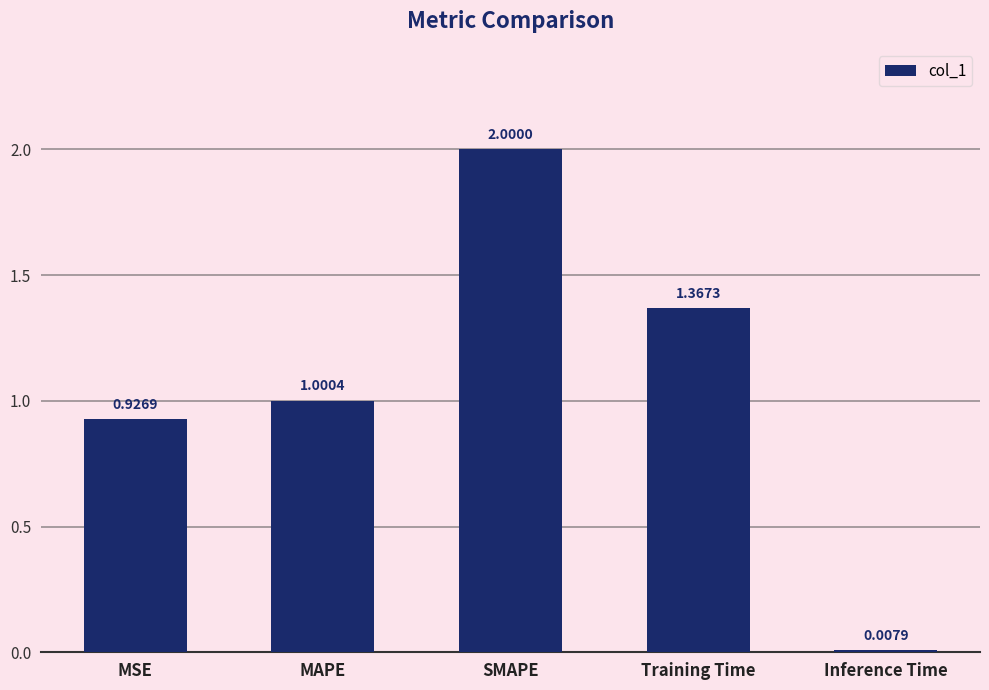

What is the change in value from Training Time to Inference Time?

-1.4